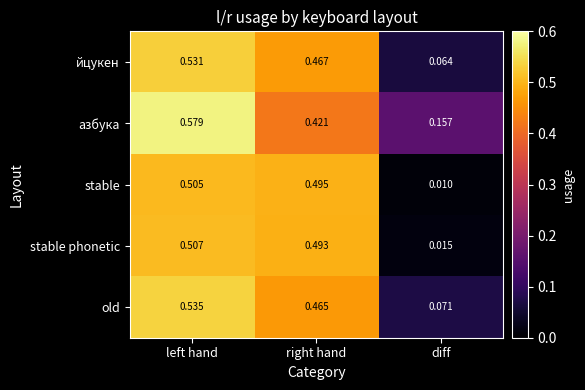

At how many categories does at least one series exceed 0?

3